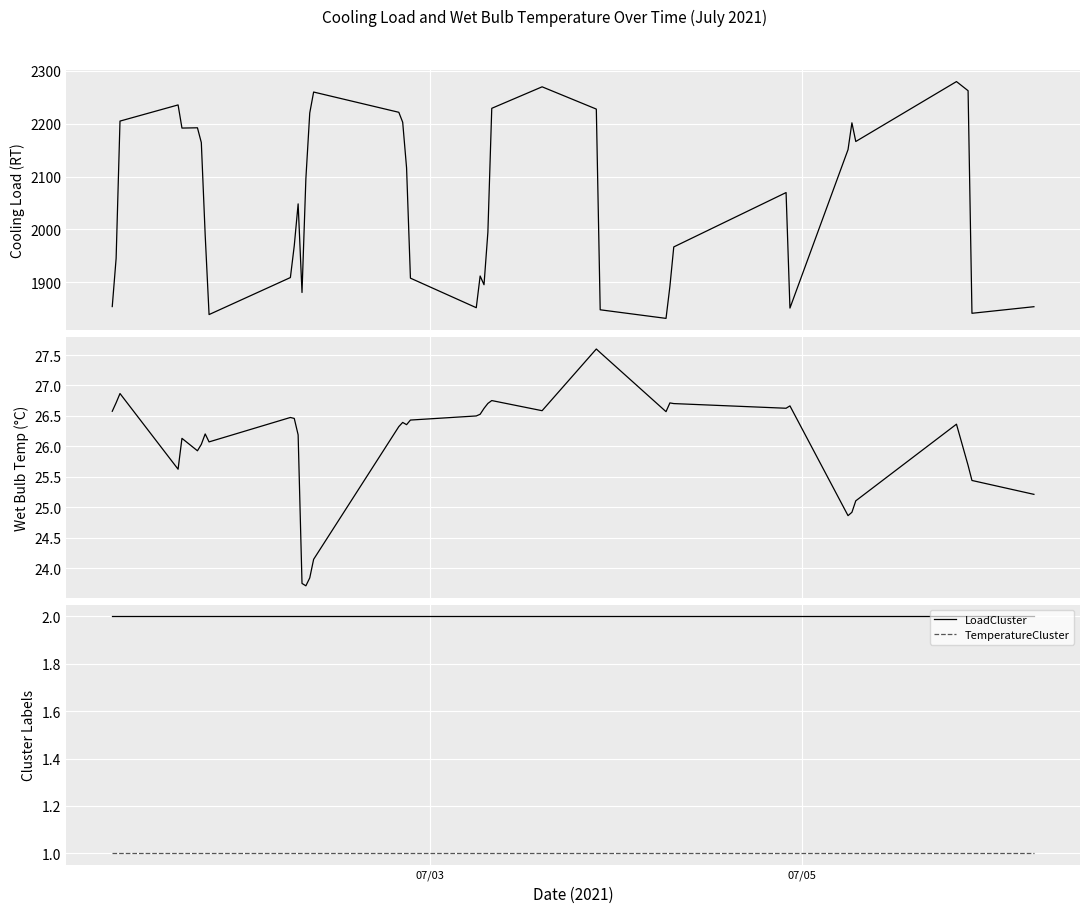

How many categories are shown in the chart?

40